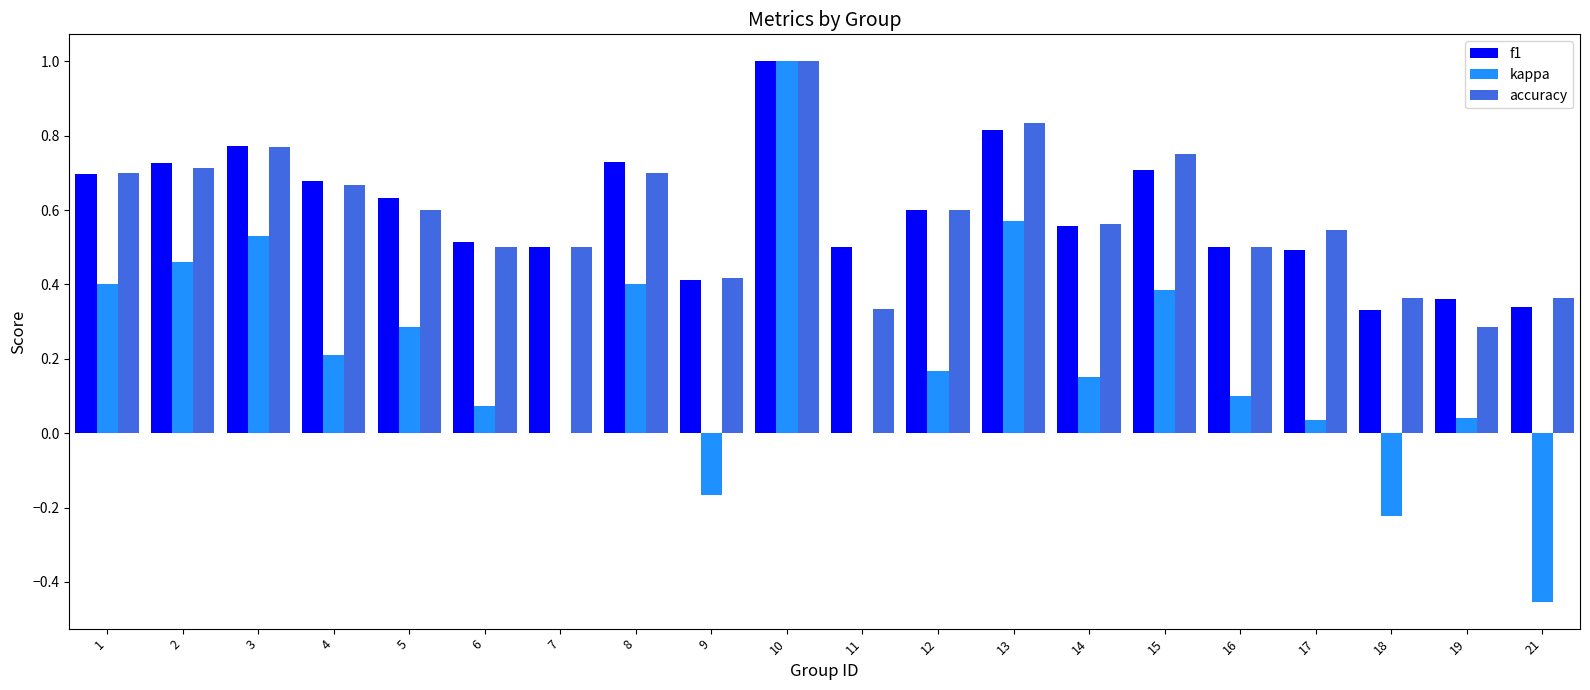

Where is accuracy nearest to the value 0?

19